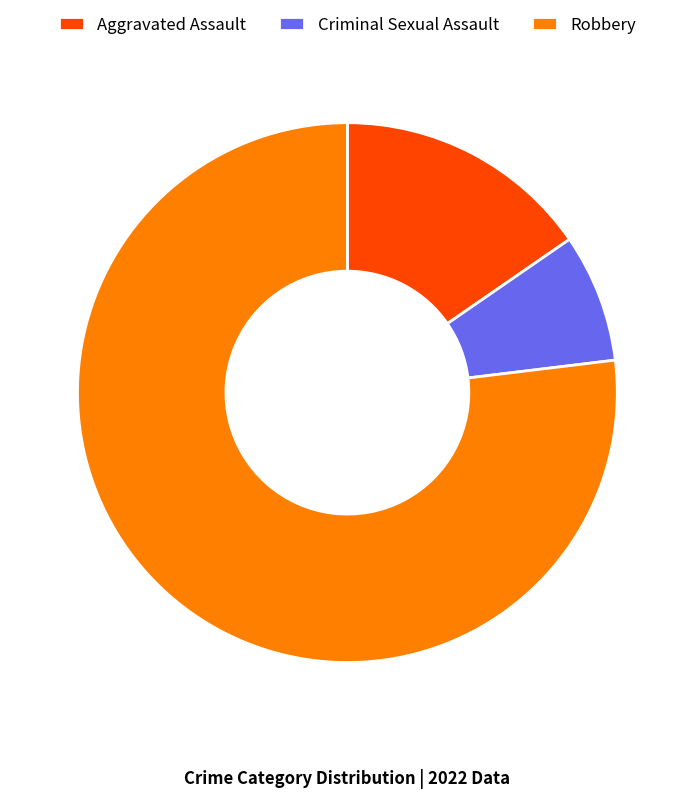

Which has a higher value, Robbery or Criminal Sexual Assault?

Robbery